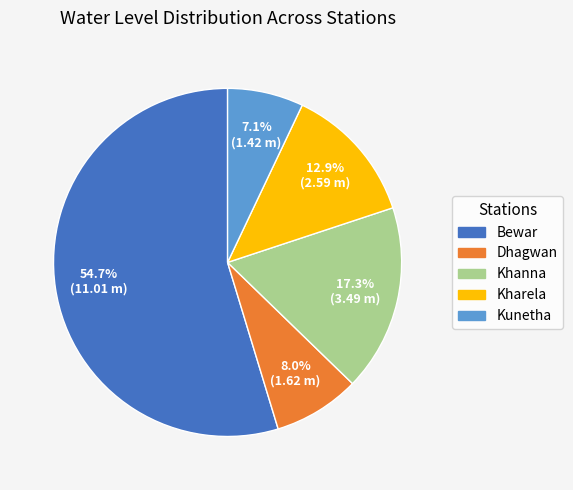

How many segments does this pie chart have?

5